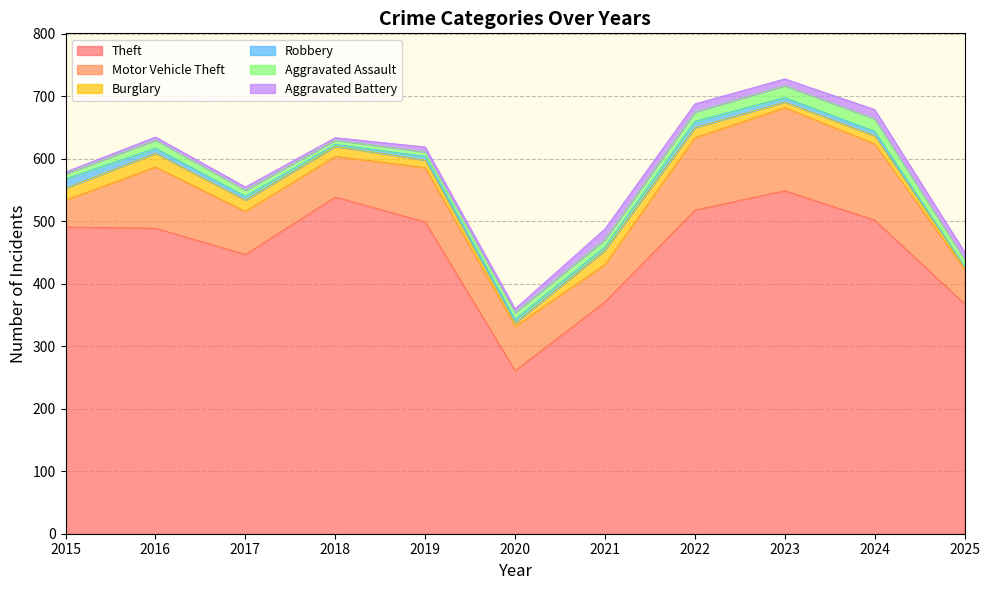

At how many categories does at least one series exceed 216?

11